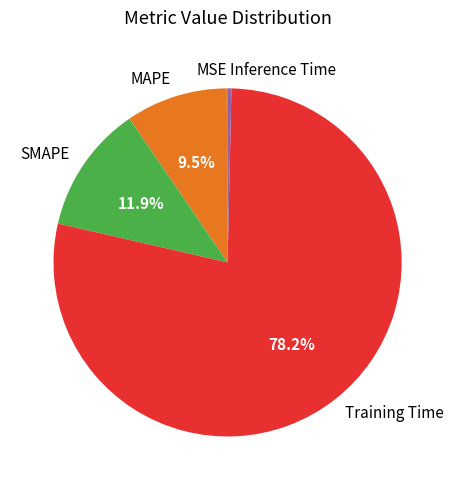

Which slice is the largest?

Training Time